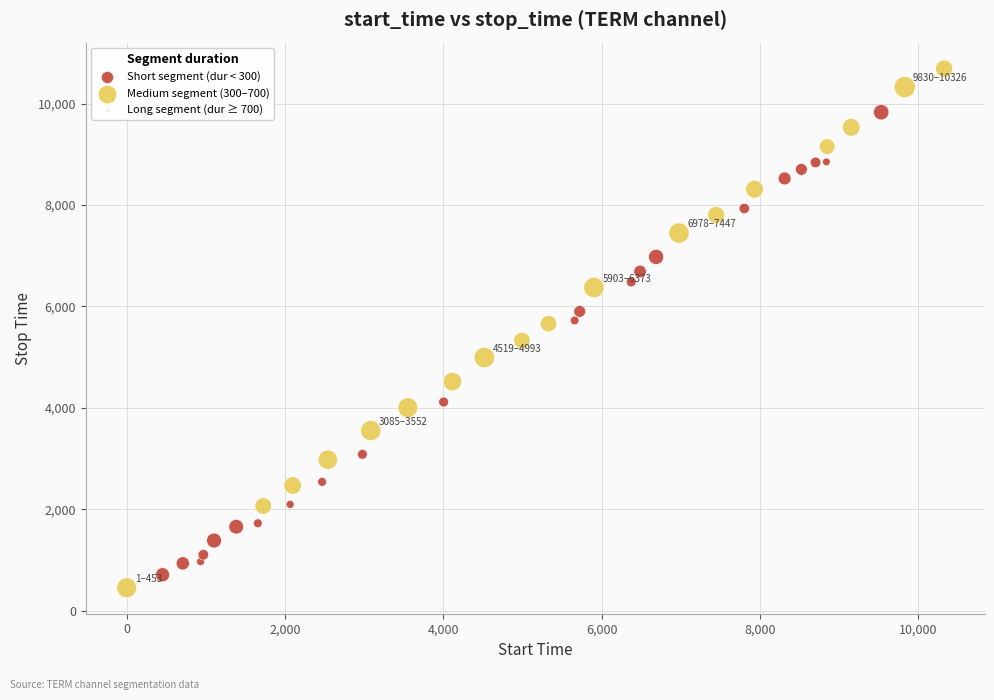

Which series contains the highest Y value?

Medium segment (300–700)